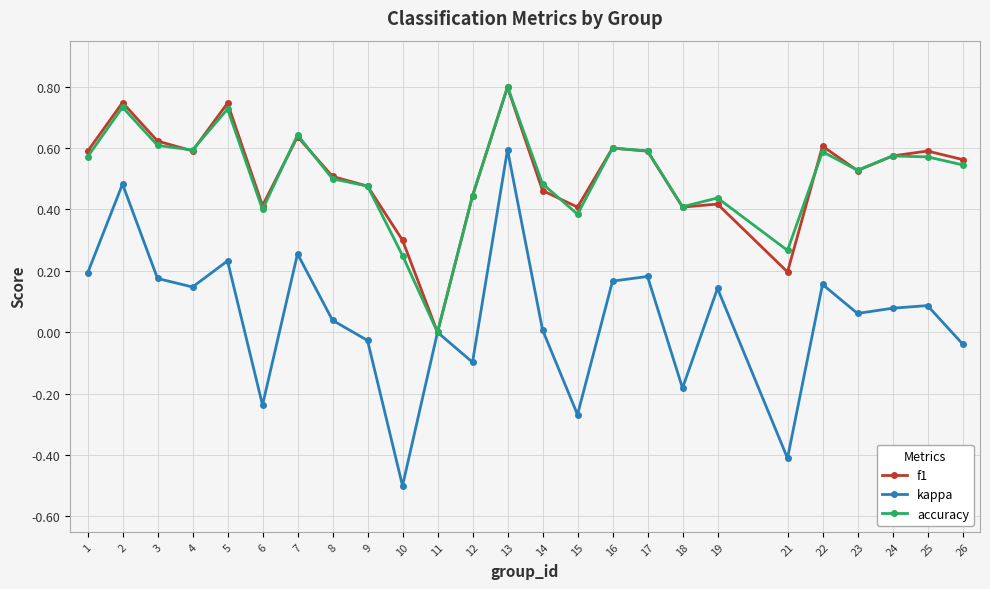

What are all the series names shown in the legend?

f1, kappa, accuracy